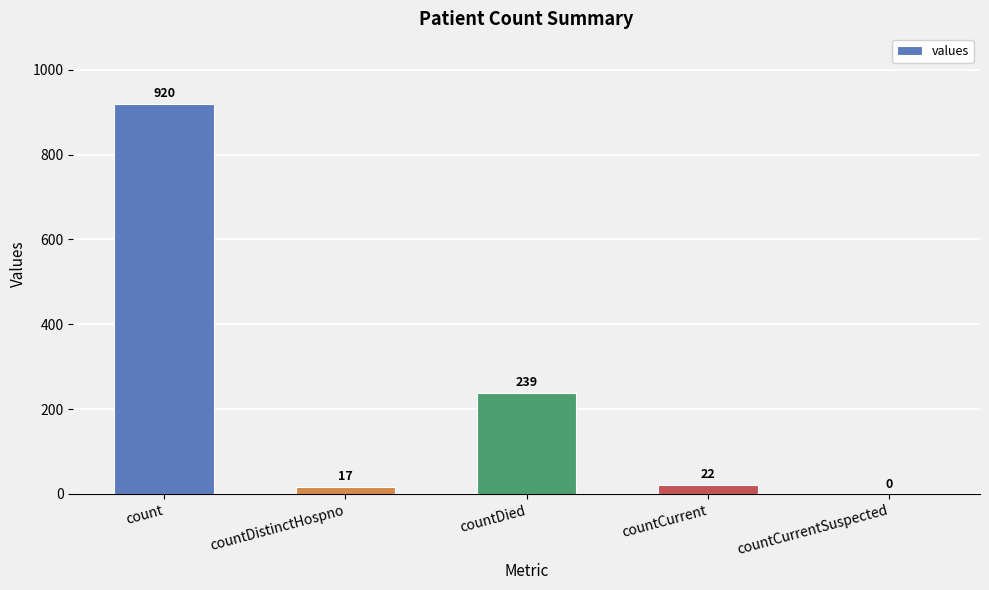

What is the sum of all values?

1198